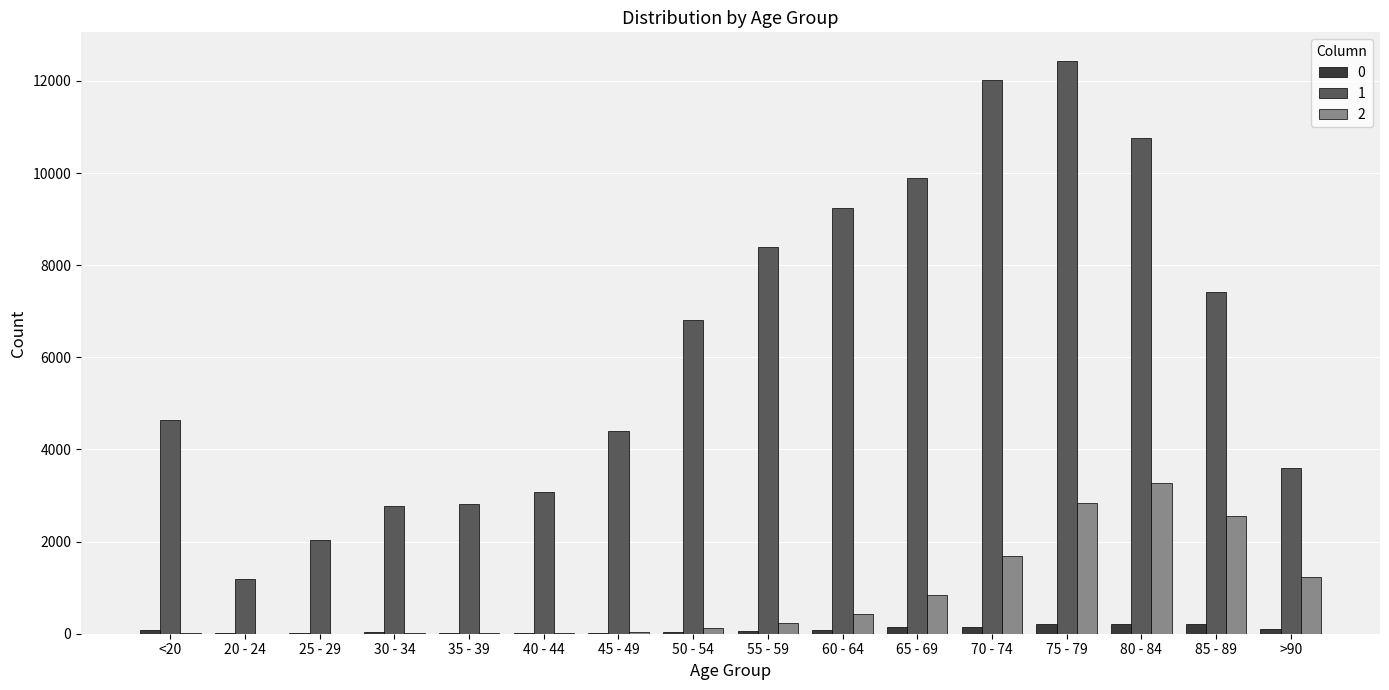

How many distinct data groups are displayed?

3